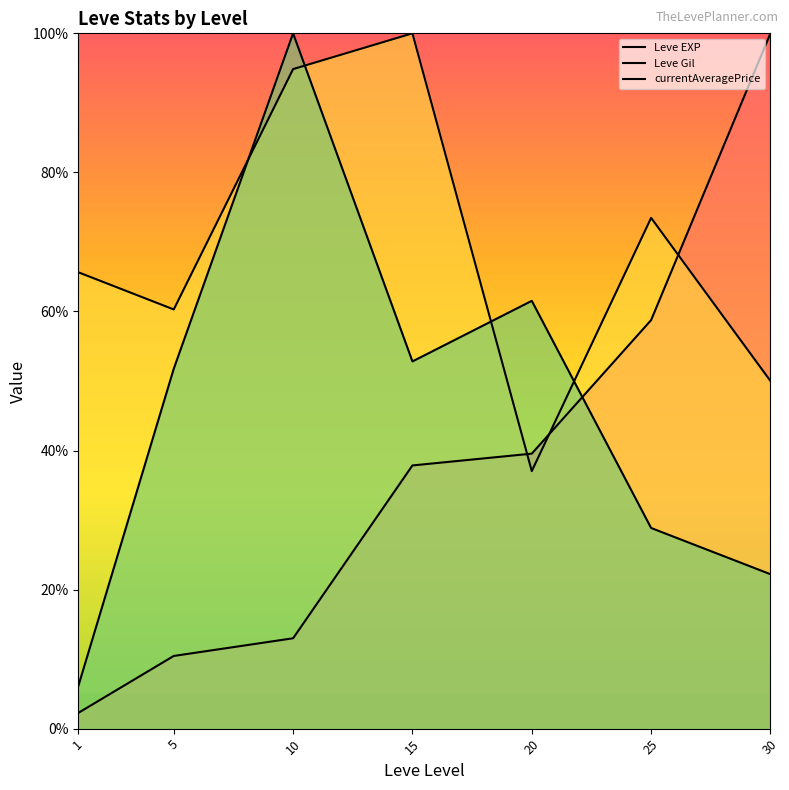

True or false: Leve Gil has more than 2 points higher than both neighbors.

False